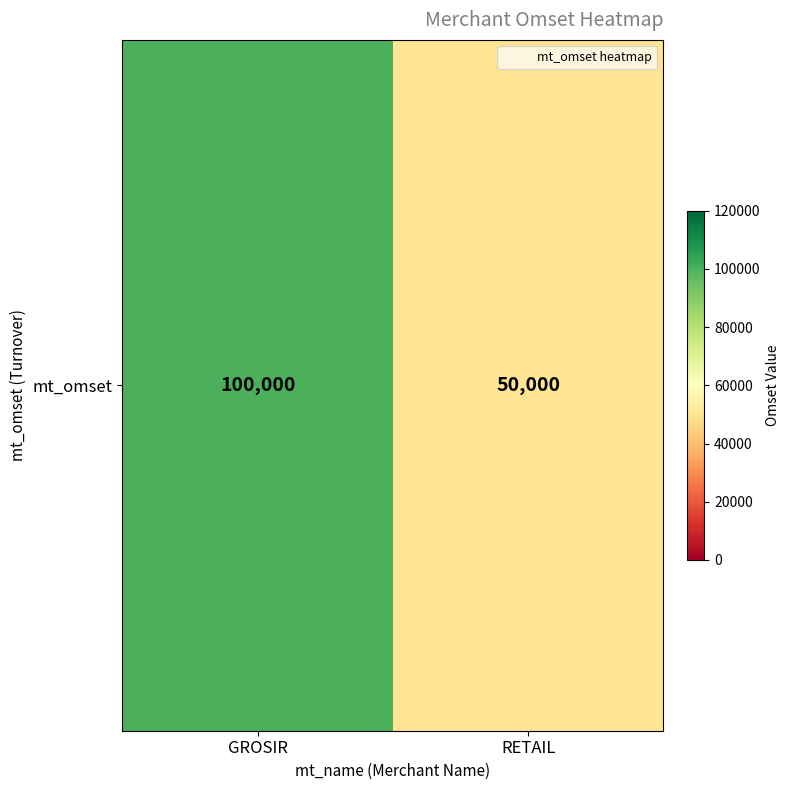

What is the minimum value shown in the chart?

50000